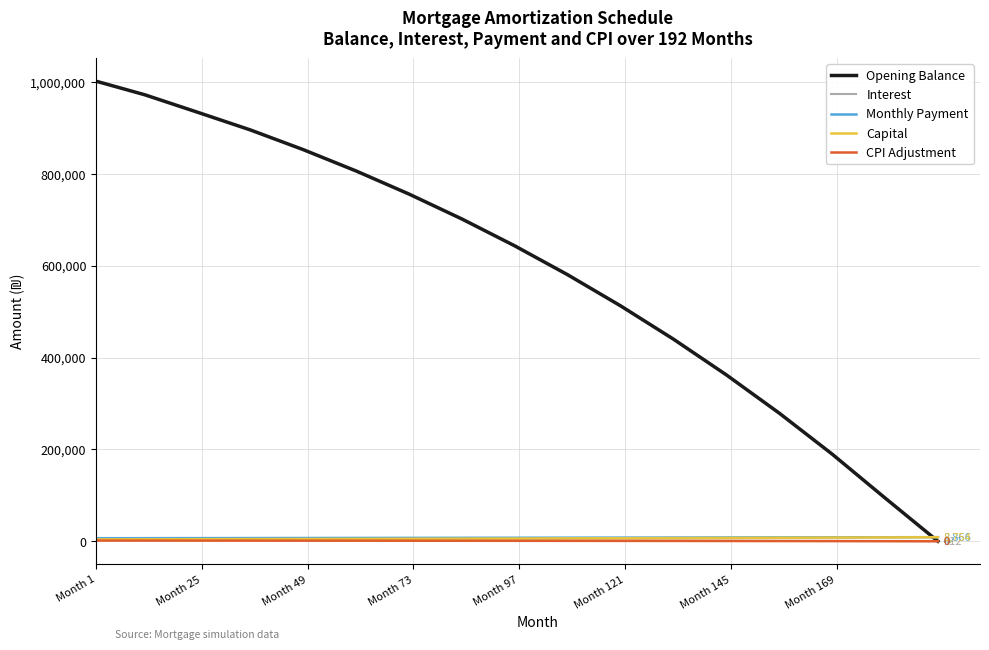

Which series has the largest total across all categories?

Opening Balance